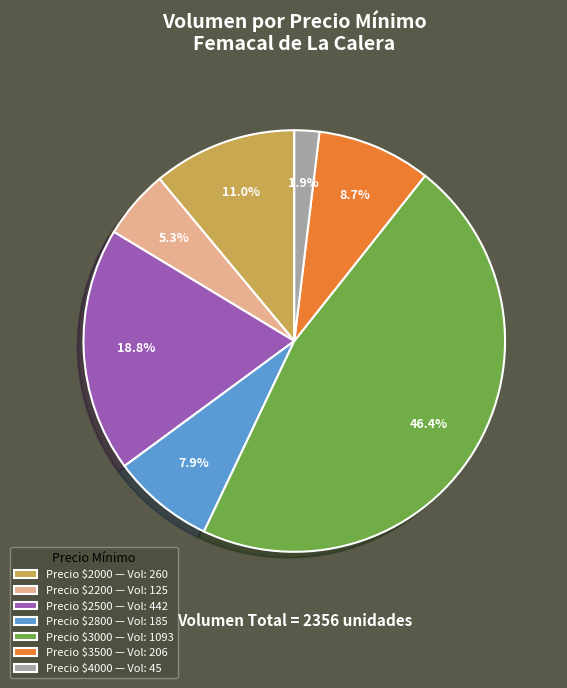

What portion of the pie excludes Precio $2000 — Vol: 260?

89.0%